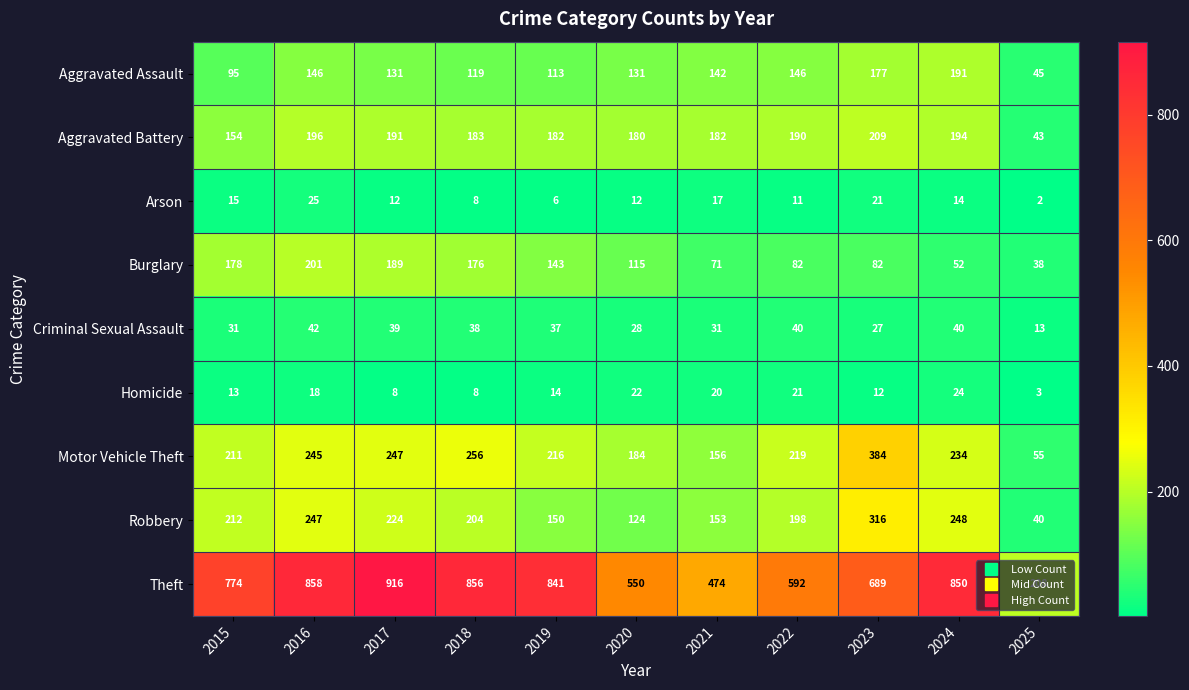

What is the greatest value displayed?

916